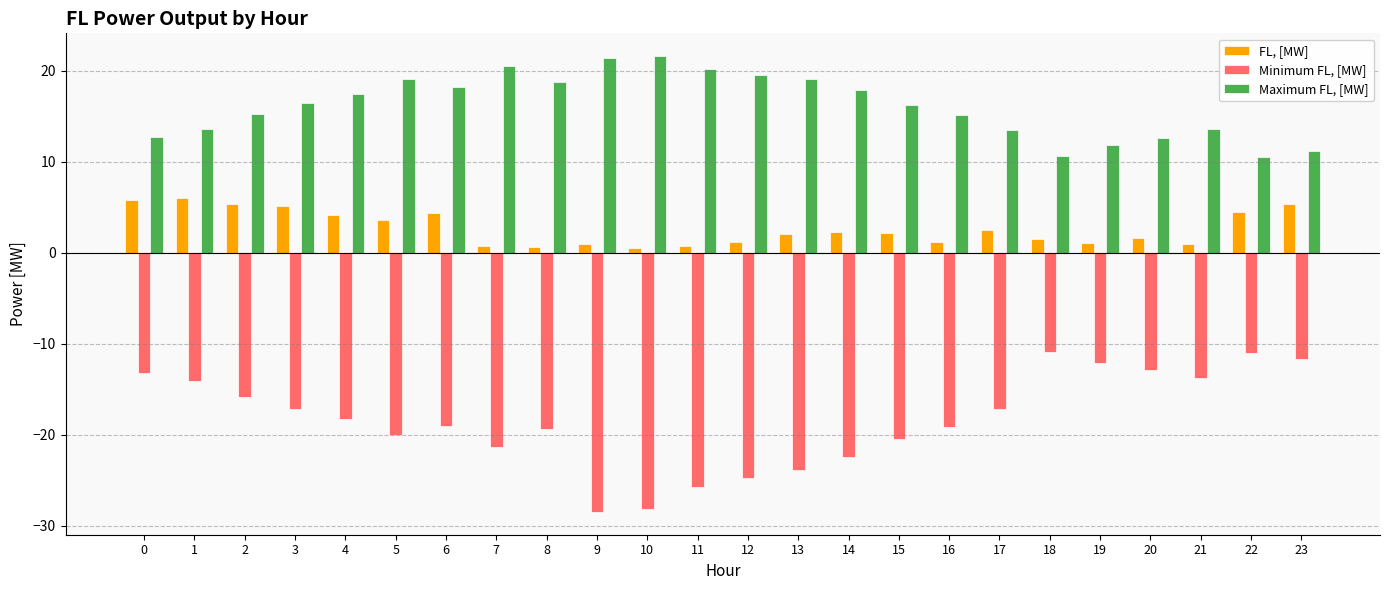

True or false: Minimum FL, [MW] has a value of -19.1 at 6.

True